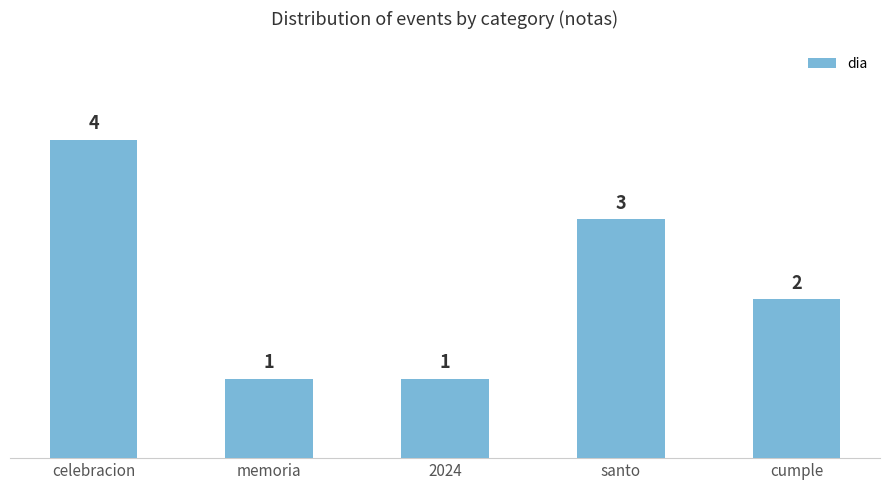

What is the sum of the values at celebracion and cumple?

6